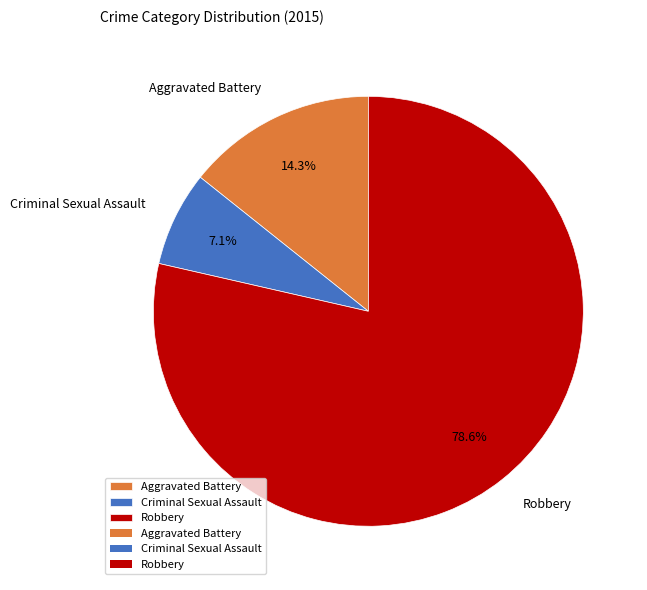

Does any single category account for the majority?

Yes